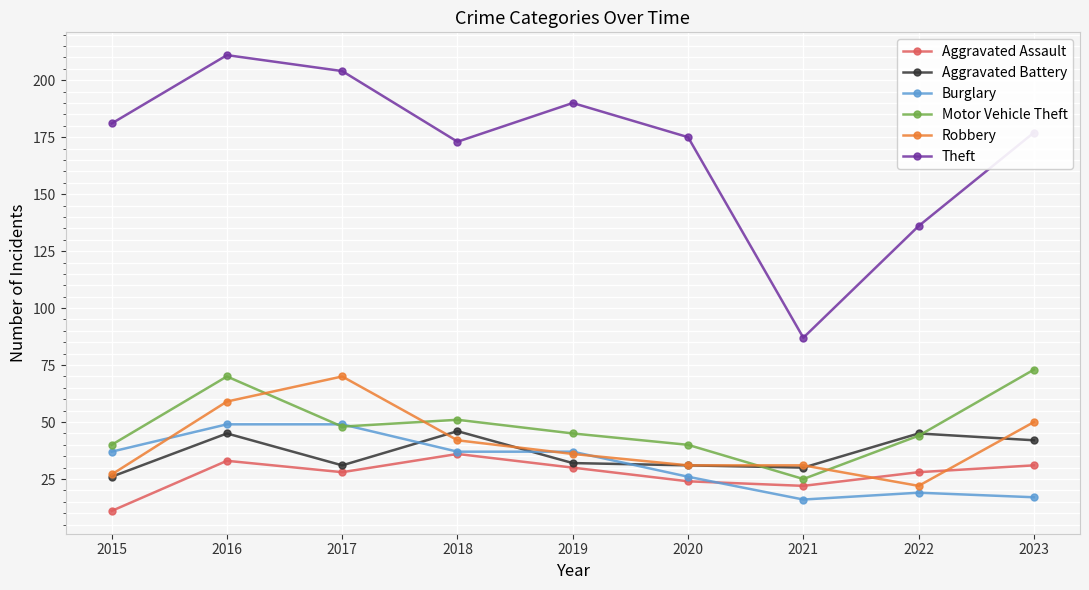

Reading left to right, what are all the values shown in this chart?

Aggravated Assault: 2015=11	2016=33	2017=28	2018=36	2019=30	2020=24	2021=22	2022=28	2023=31
Aggravated Battery: 2015=26	2016=45	2017=31	2018=46	2019=32	2020=31	2021=30	2022=45	2023=42
Burglary: 2015=37	2016=49	2017=49	2018=37	2019=37	2020=26	2021=16	2022=19	2023=17
Motor Vehicle Theft: 2015=40	2016=70	2017=48	2018=51	2019=45	2020=40	2021=25	2022=44	2023=73
Robbery: 2015=27	2016=59	2017=70	2018=42	2019=36	2020=31	2021=31	2022=22	2023=50
Theft: 2015=181	2016=211	2017=204	2018=173	2019=190	2020=175	2021=87	2022=136	2023=177